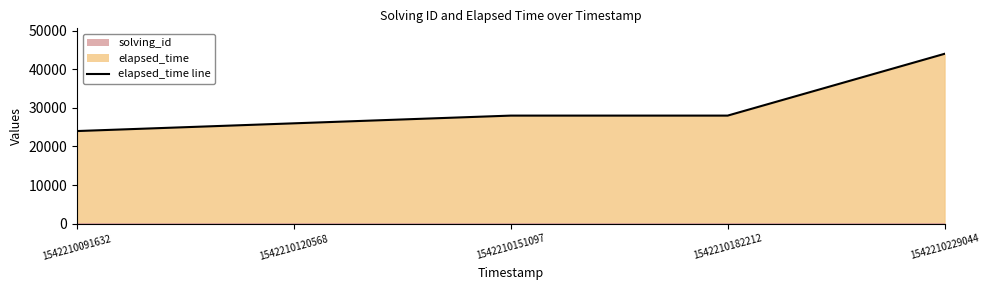

Rank the categories by value from highest to lowest.

1542210229044, 1542210151097, 1542210182212, 1542210120568, 1542210091632